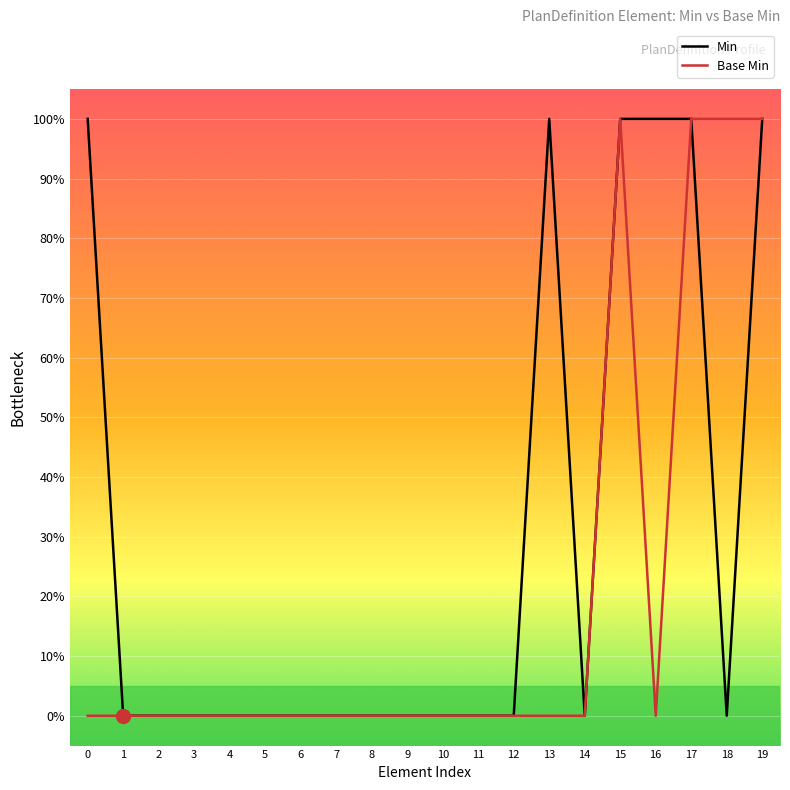

What are all the series names shown in the legend?

Min, Base Min